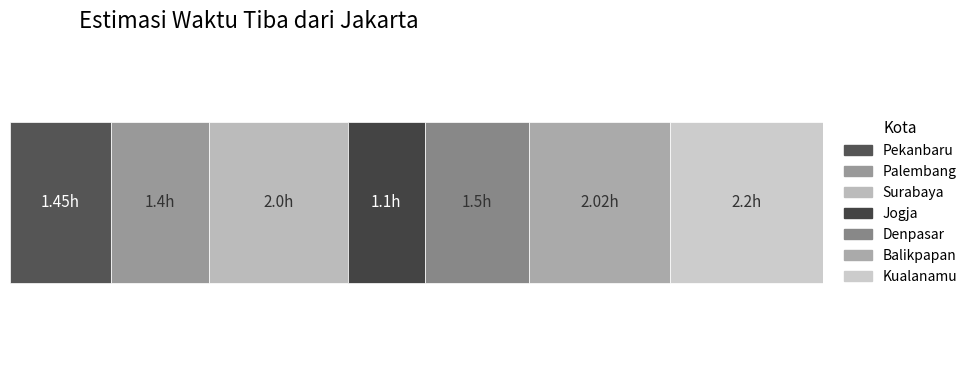

Are the bars grouped side by side (vs. stacked)?

No